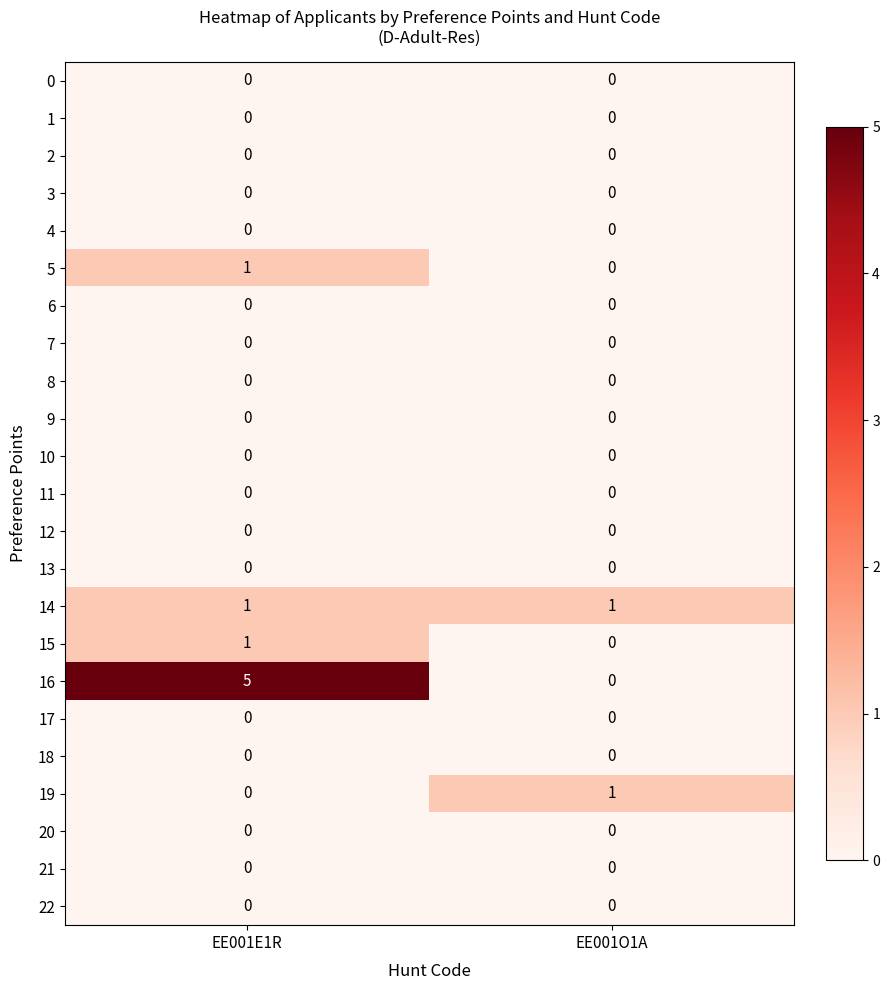

Which series has the widest spread of values?

16